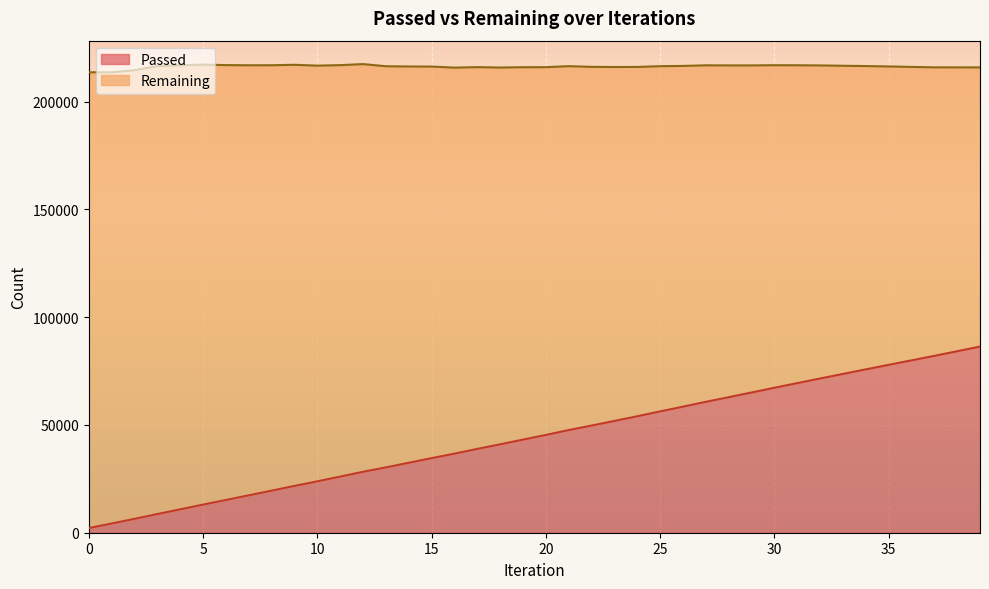

What is the change in value from 2 to 4?

+4404